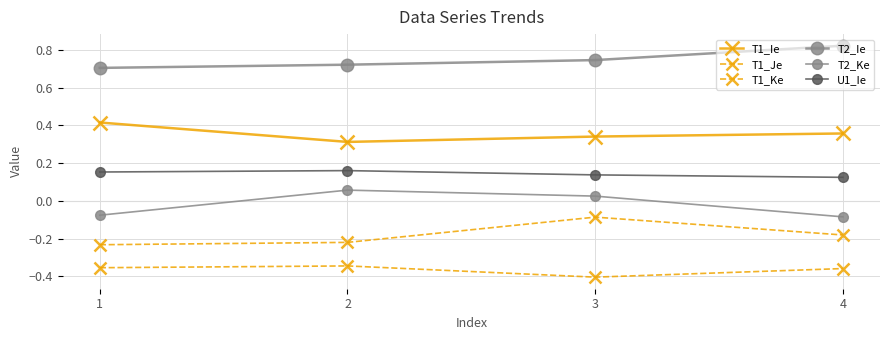

What is the minimum value for T2_Ke?

-0.1